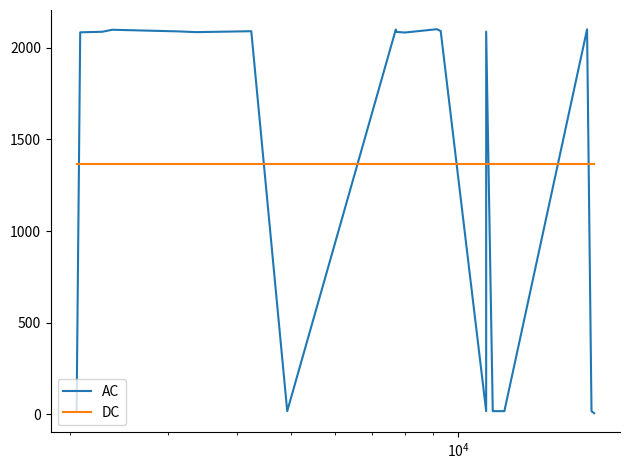

Reading right to left, list all the values displayed in this chart.

AC: 7.0	18.0	2099.0	18.0	18.0	2087.0	18.0	2090.0	2100.0	2082.0	2085.0	2098.0	18.0	2089.0	2084.0	2088.0	2097.0	2086.0	2083.0	18.0
DC: 1364.2	1364.2	1364.2	1364.2	1364.2	1364.2	1364.2	1364.2	1364.2	1364.2	1364.2	1364.2	1364.2	1364.2	1364.2	1364.2	1364.2	1364.2	1364.2	1364.2